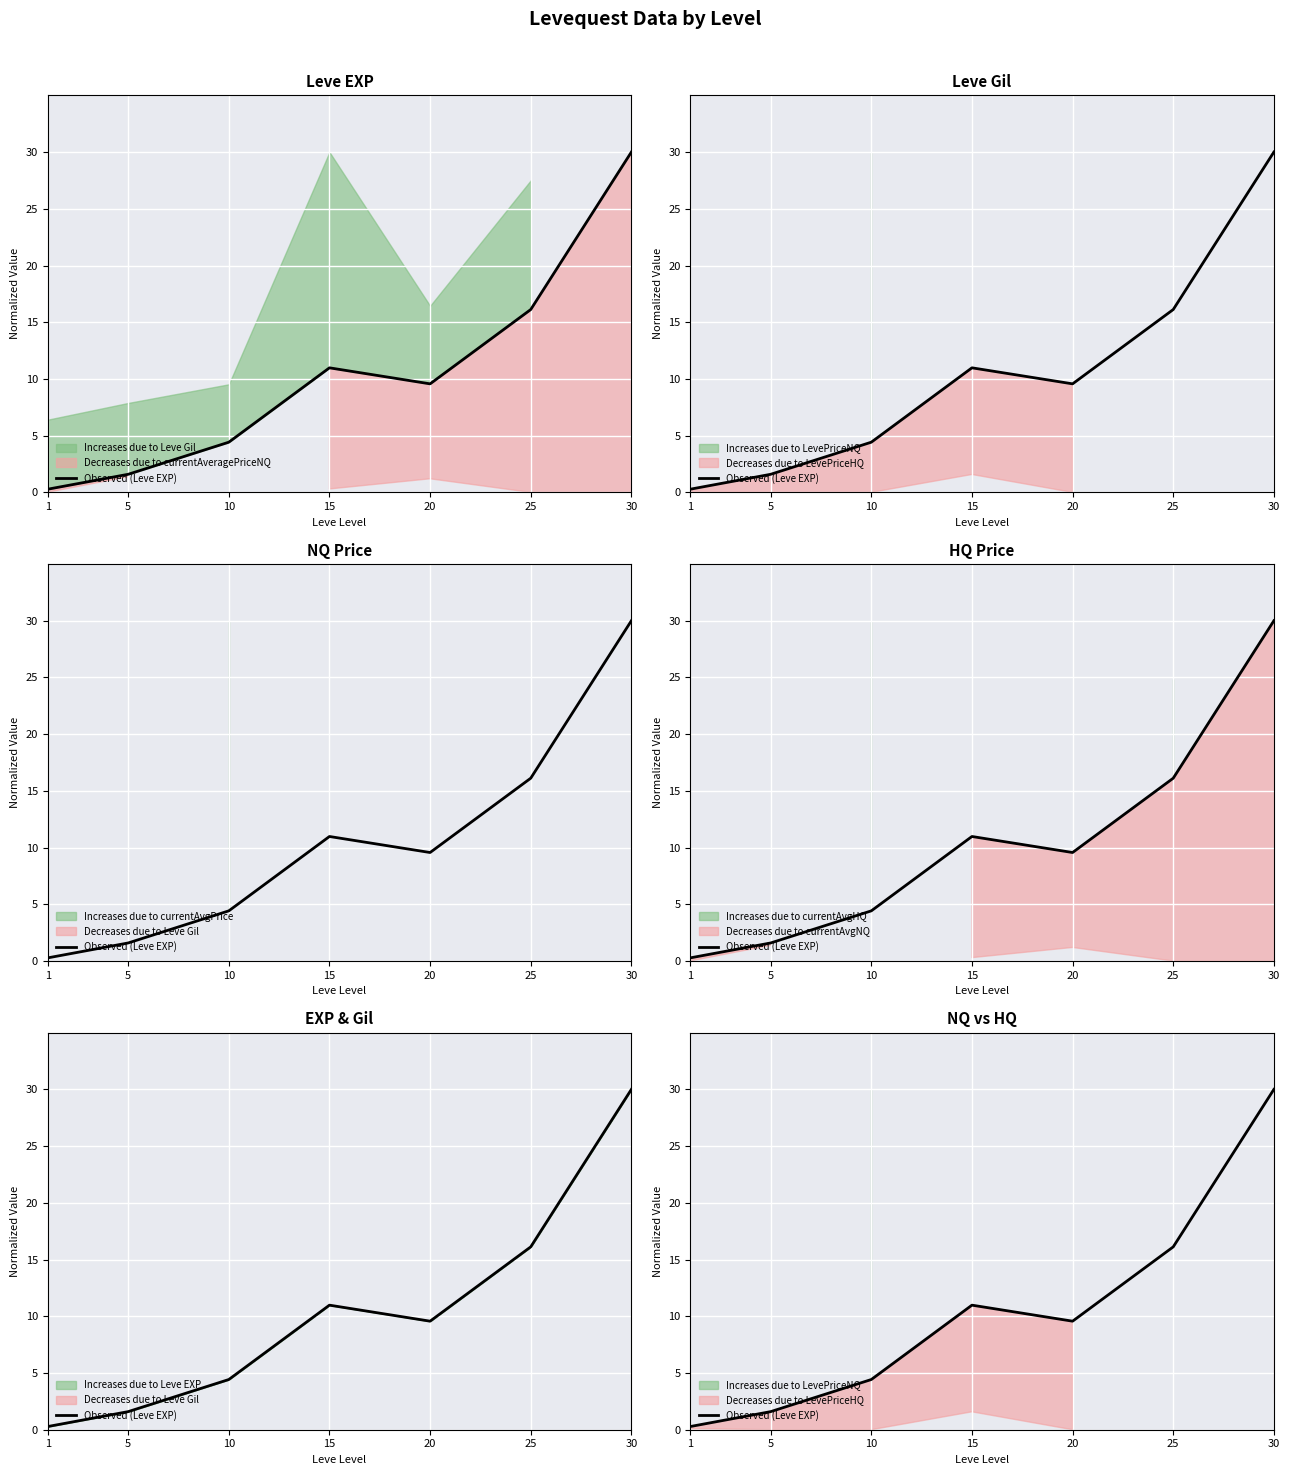

Is it true that the value at 20 is 6.5?

False